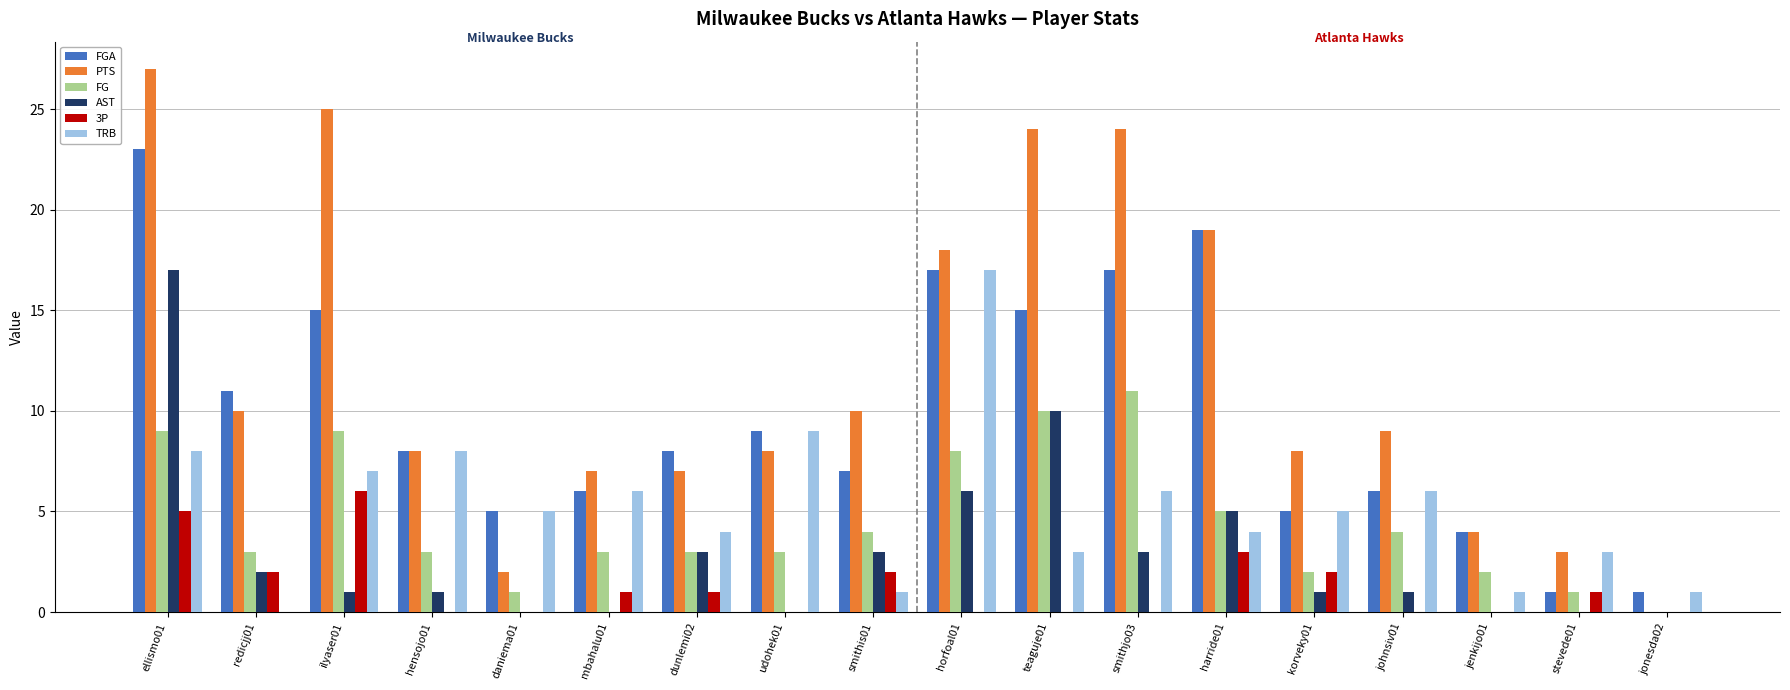

Is it true that FGA equals 6 at mbahalu01?

True